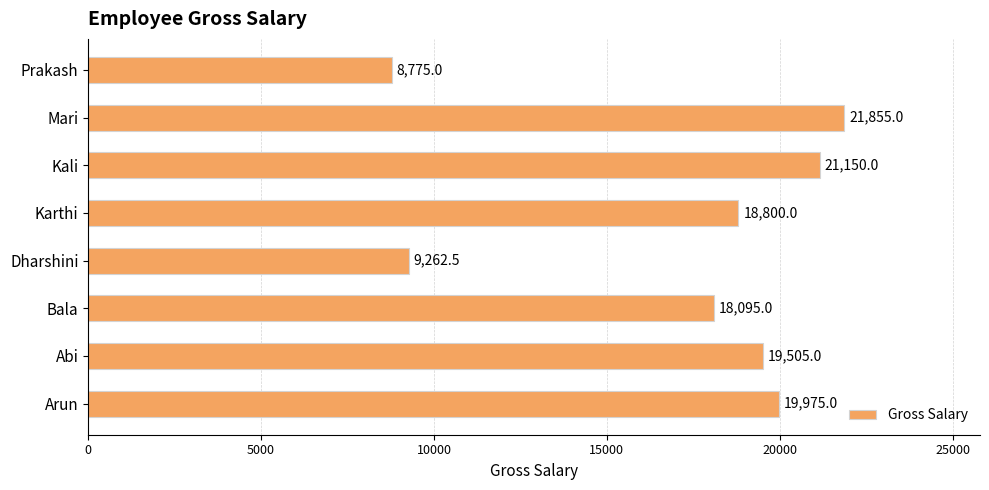

True or false: the data shows 19975.0 at Arun.

True